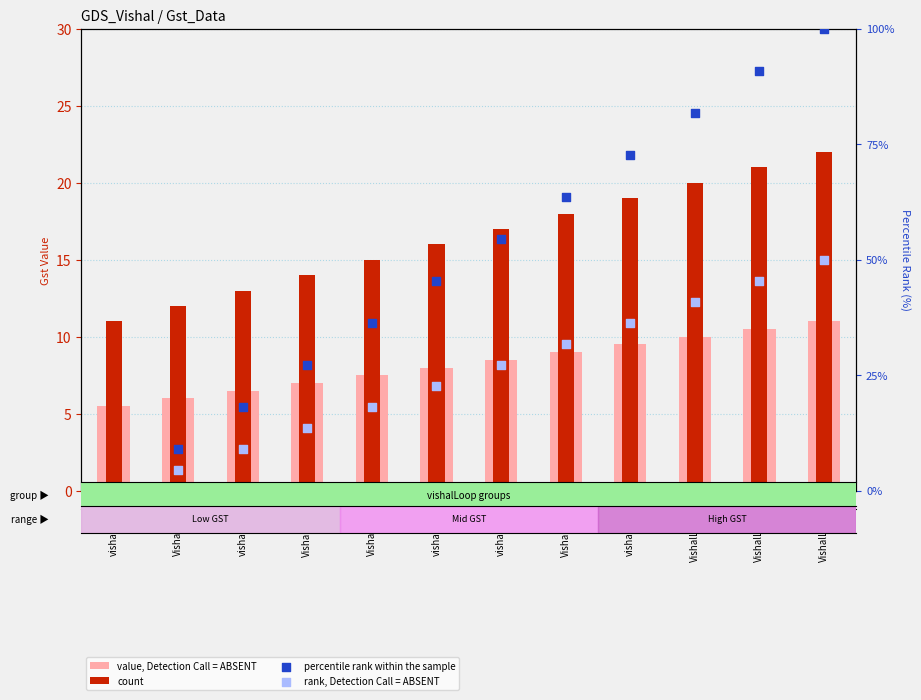

Is the value of value, Detection Call = ABSENT at vishalLoop1 greater than the value of rank, Detection Call = ABSENT at vishalLoop1?

Yes